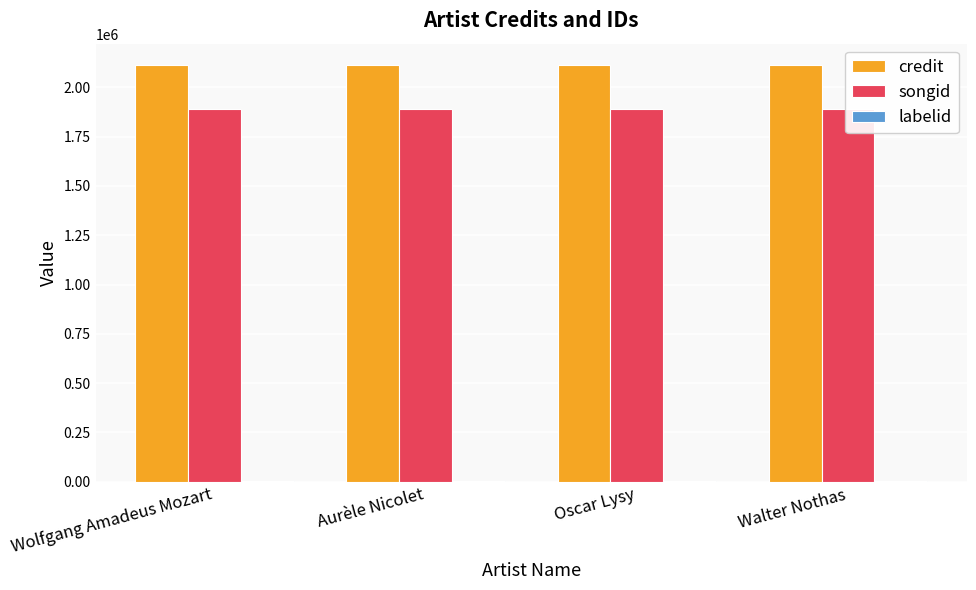

Rank the series by their maximum value, from highest to lowest.

credit, songid, labelid